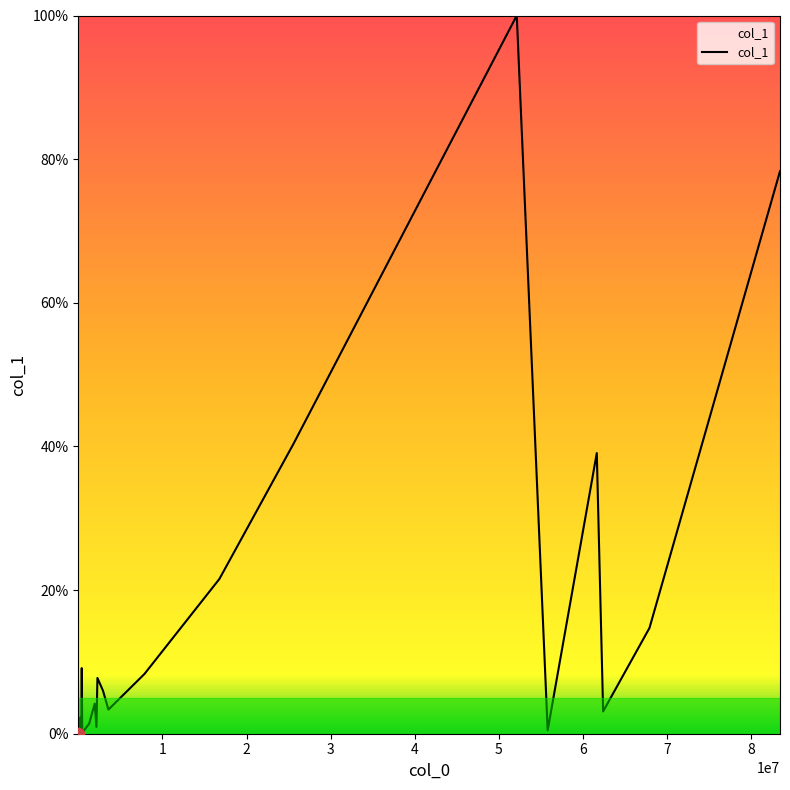

What is the maximum value shown in the chart?

100.0